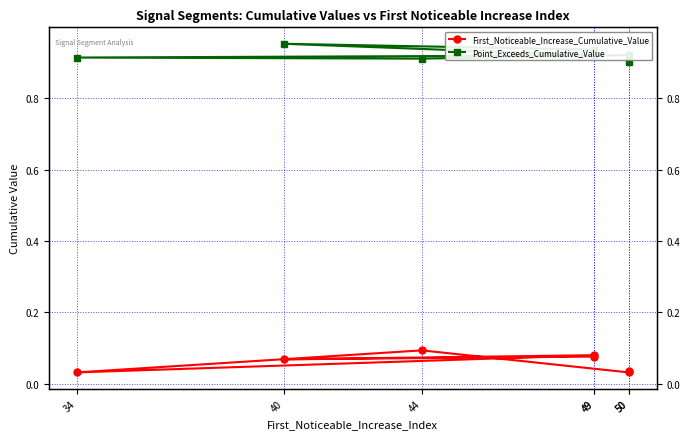

What is the average value of the Point_Exceeds_Cumulative_Value series?

0.9